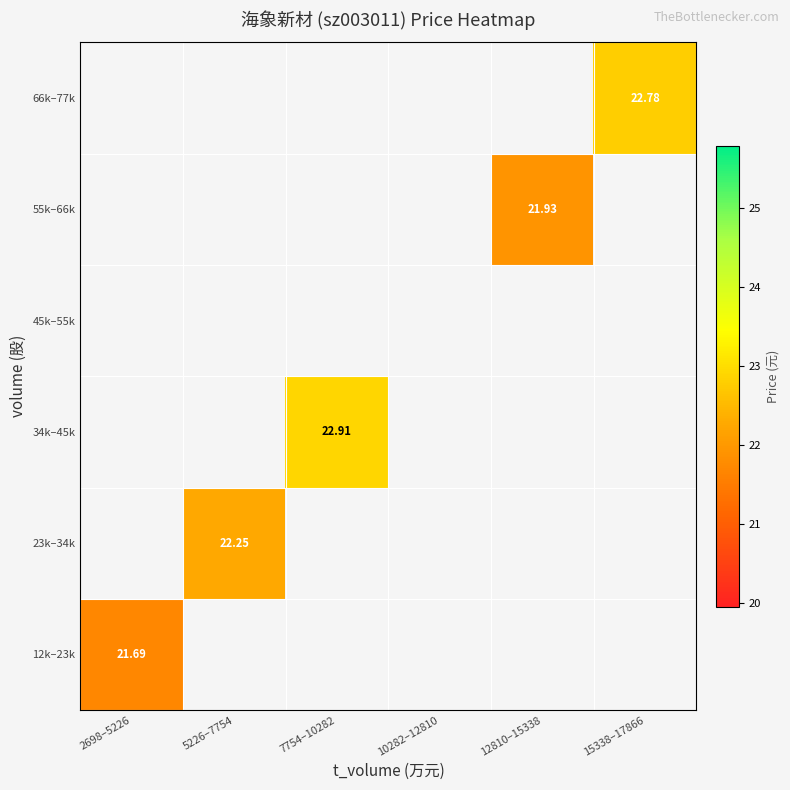

What is the maximum value shown in the chart?

22.9